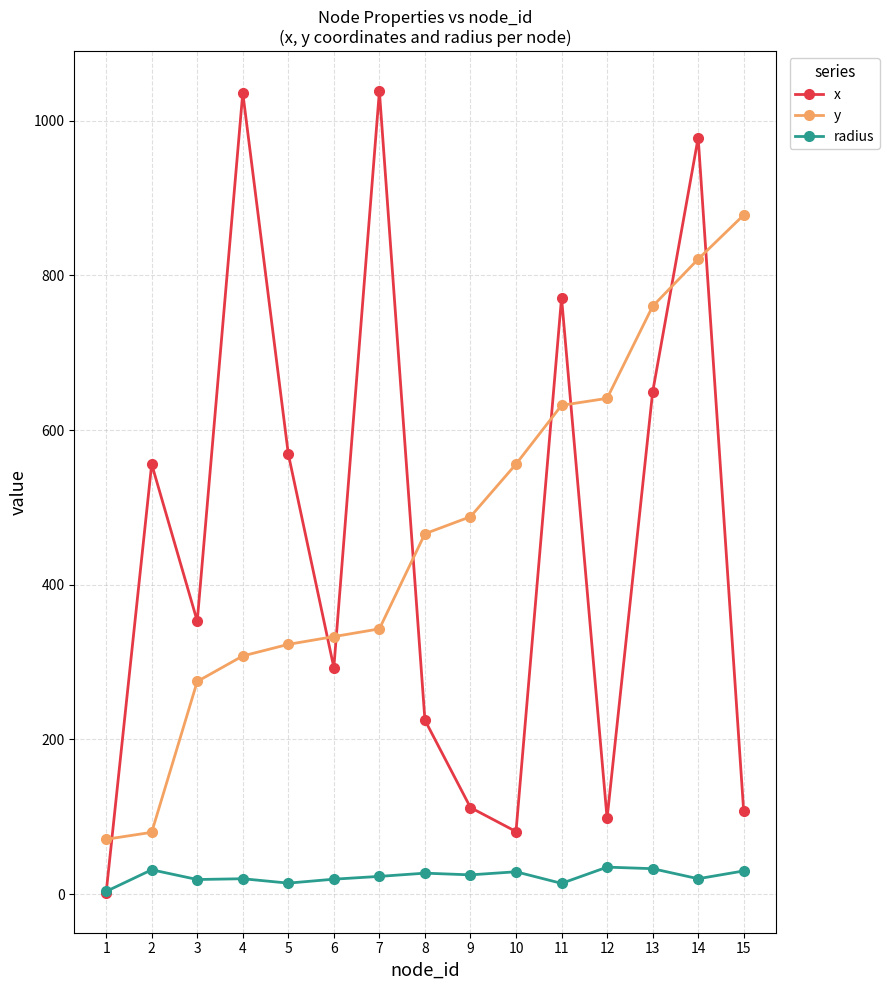

True or false: radius and y intersect in this chart.

False